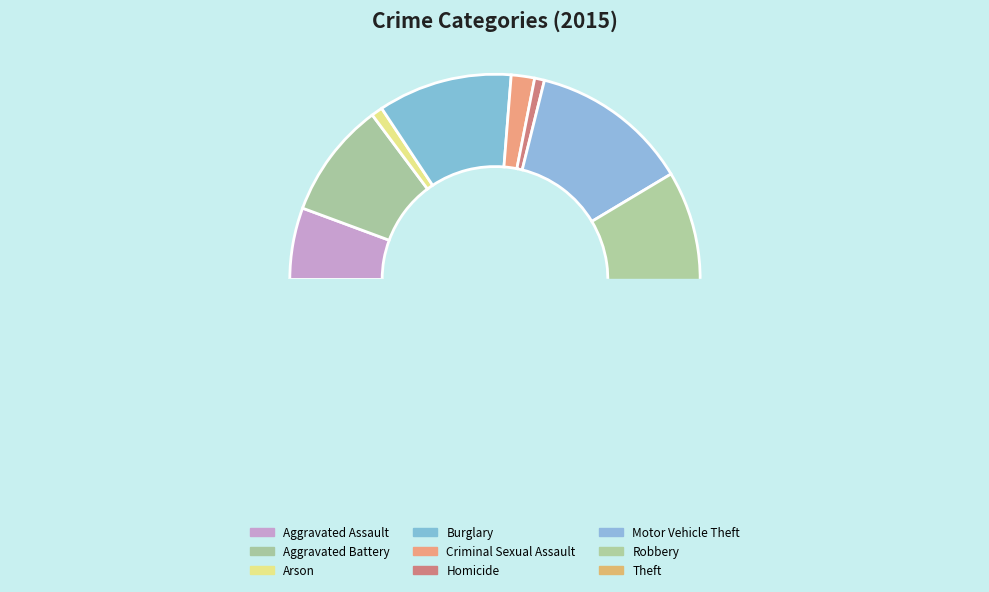

What is the ratio of the value at Arson to the value at Criminal Sexual Assault?

0.5